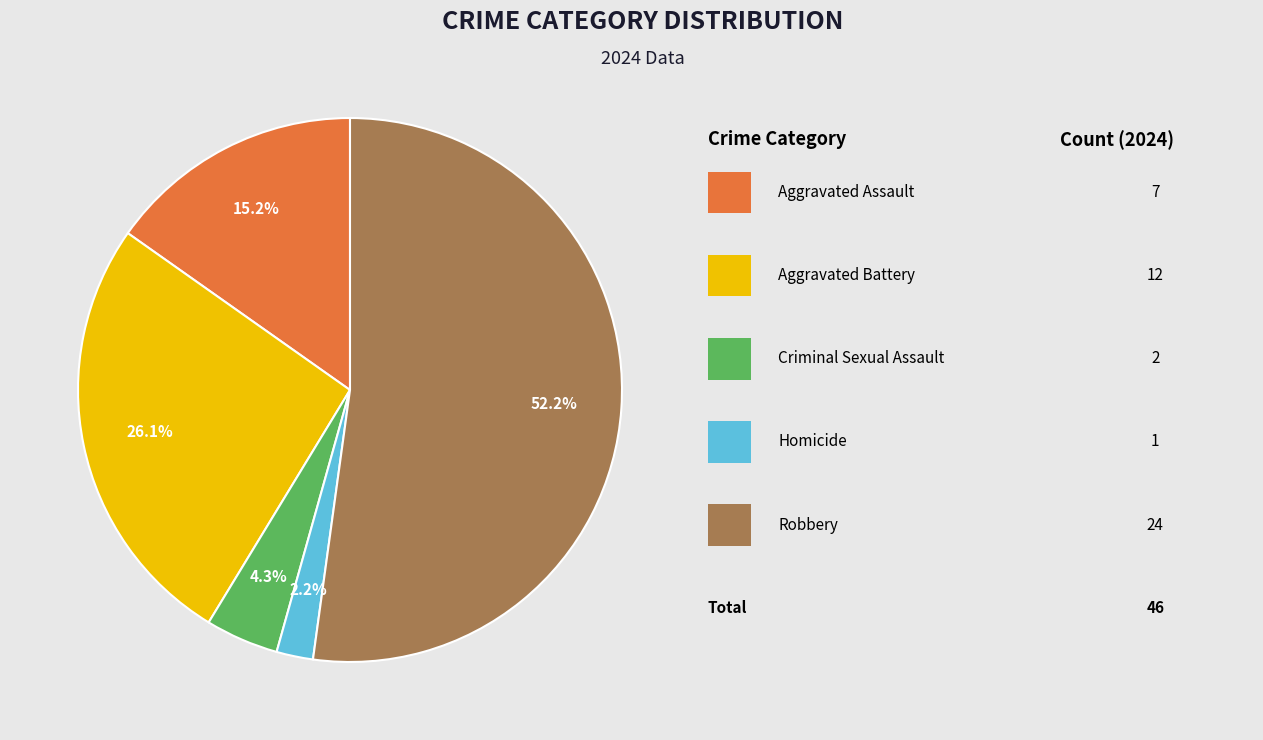

To the nearest percent, what is the difference between the largest and smallest slice percentages?

50%